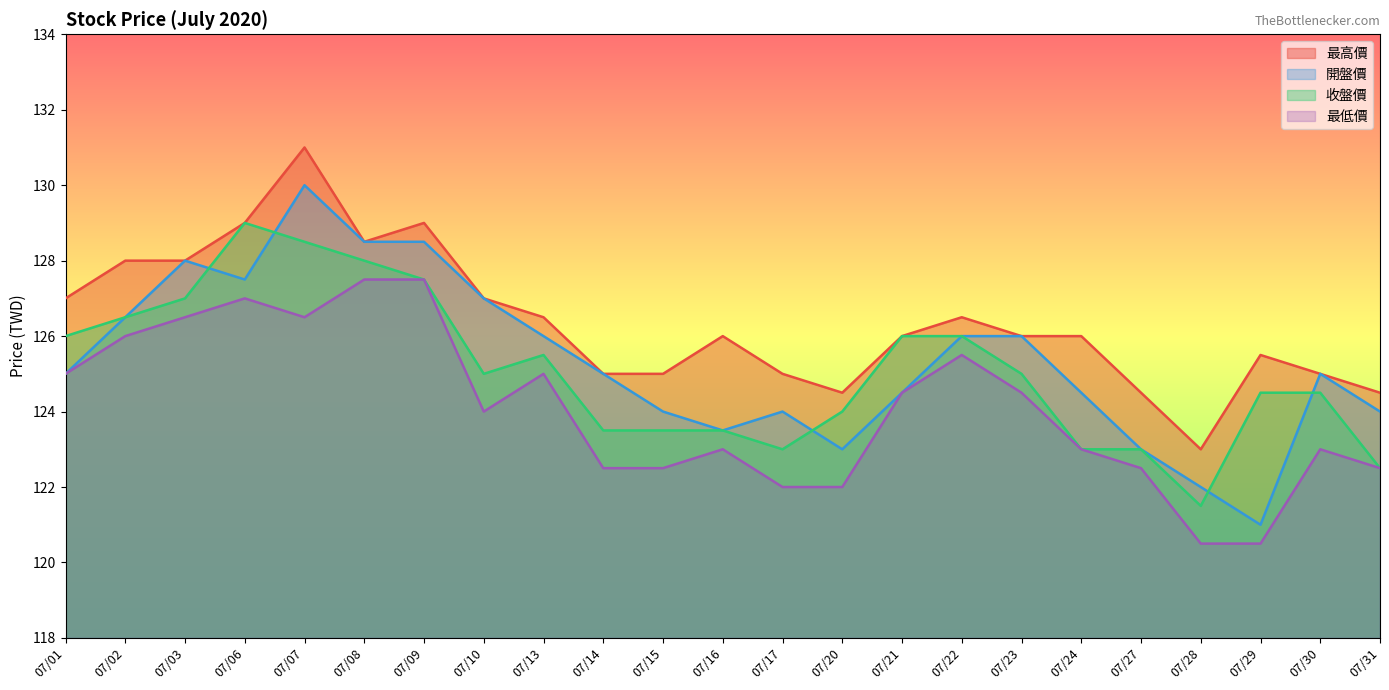

Which series has the widest spread of values?

開盤價